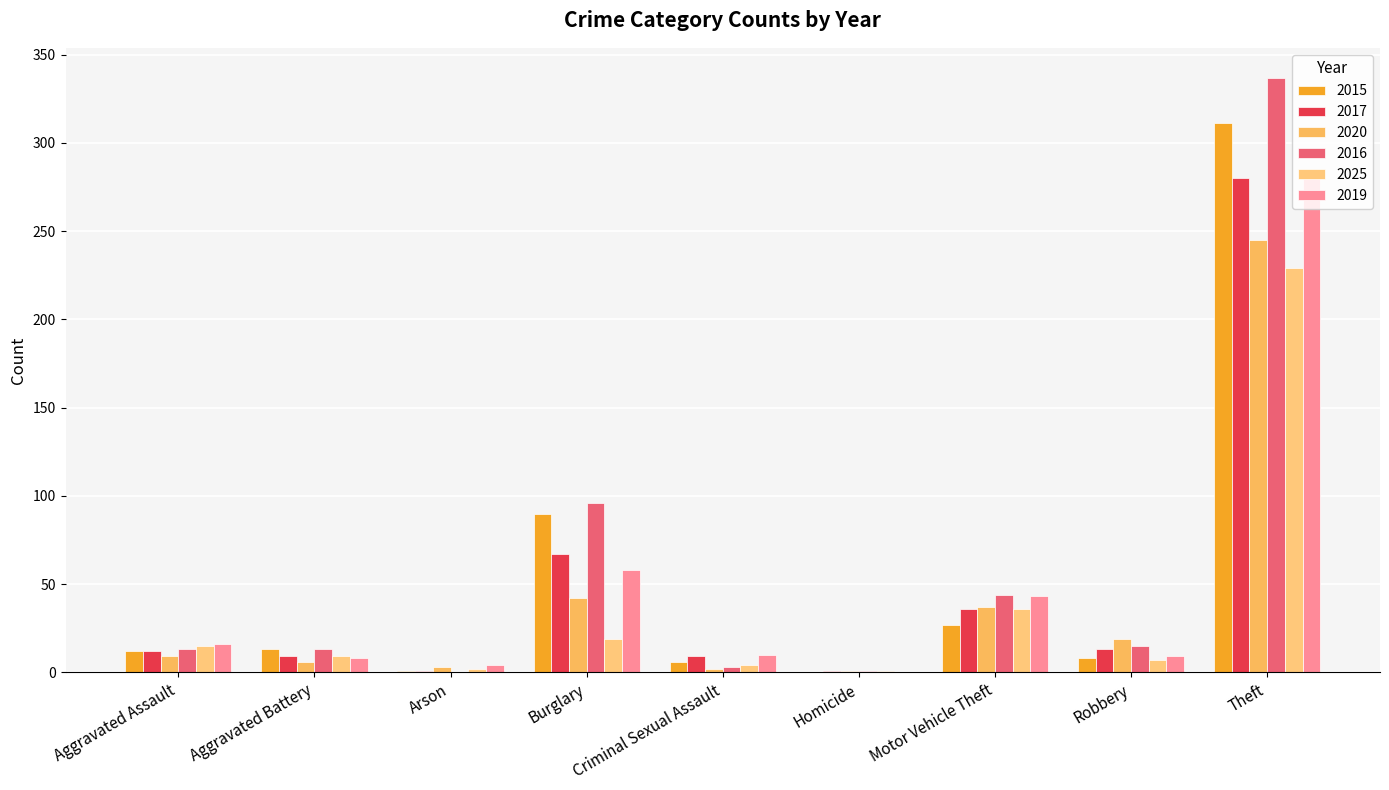

Between Robbery and Theft, which is larger?

Theft